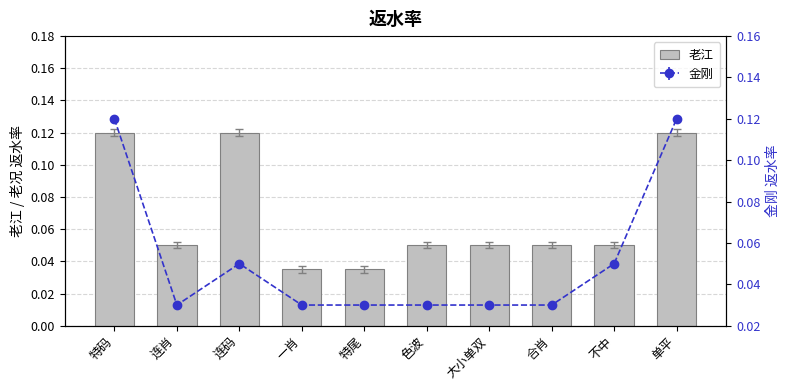

Where is the data nearest to the value 0?

一肖